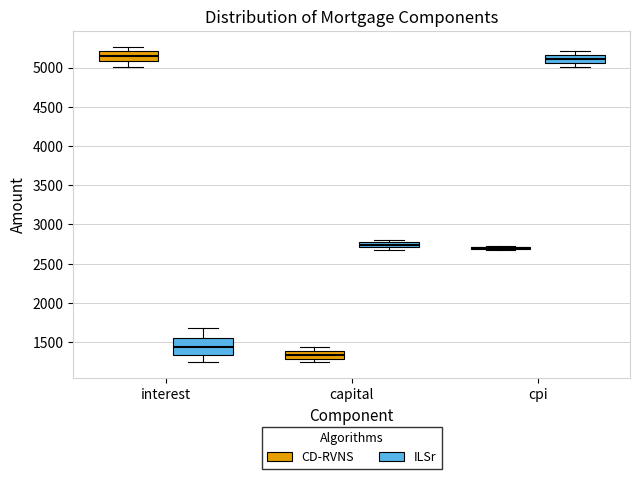

Where is the lower edge of the box for capital (CD-RVNS) on the y-axis? The values are not printed on the chart, so give them approximately, as read against the axis.

1300